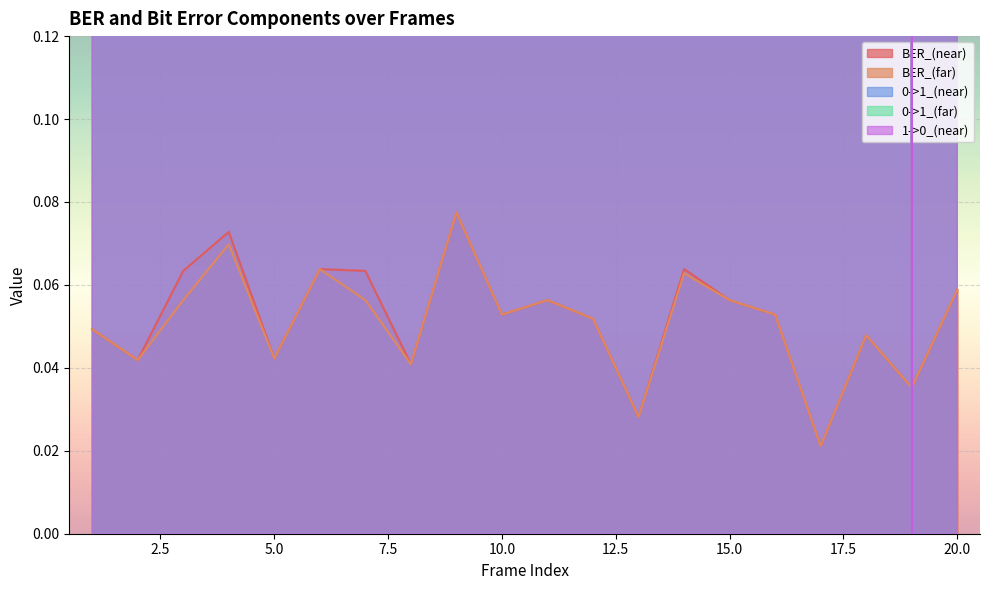

What is the value of the 1->0_(near) point at the 2nd from the left?

27.0